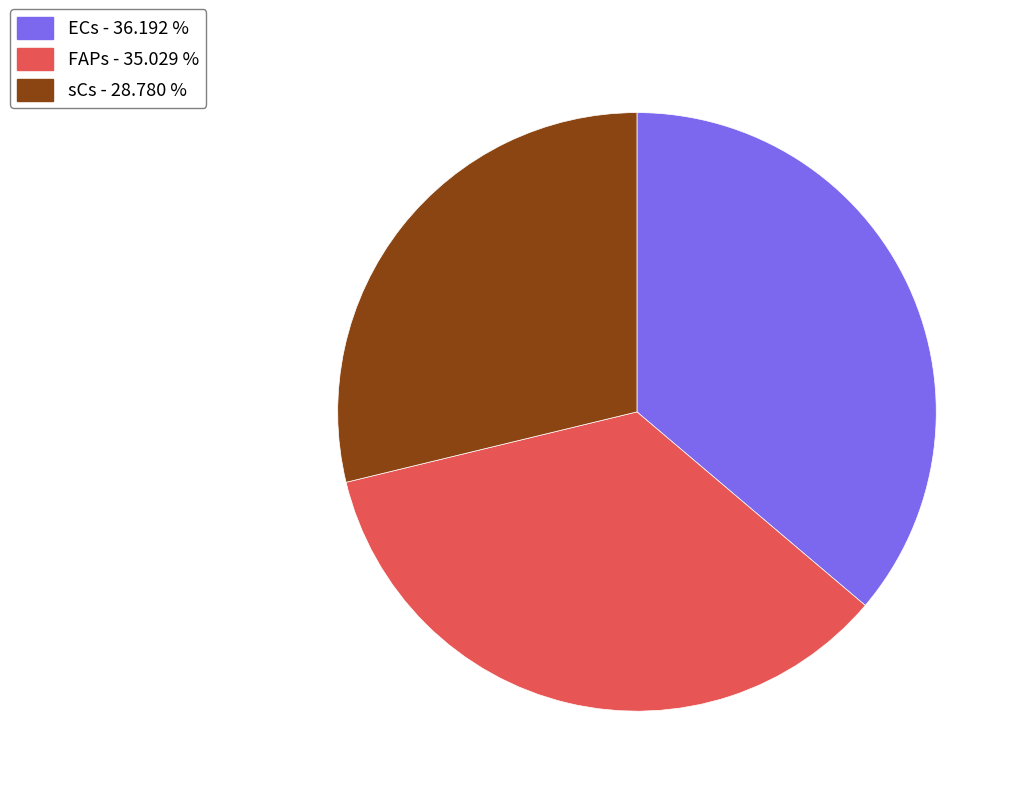

Is there any slice that represents more than half of the pie?

No